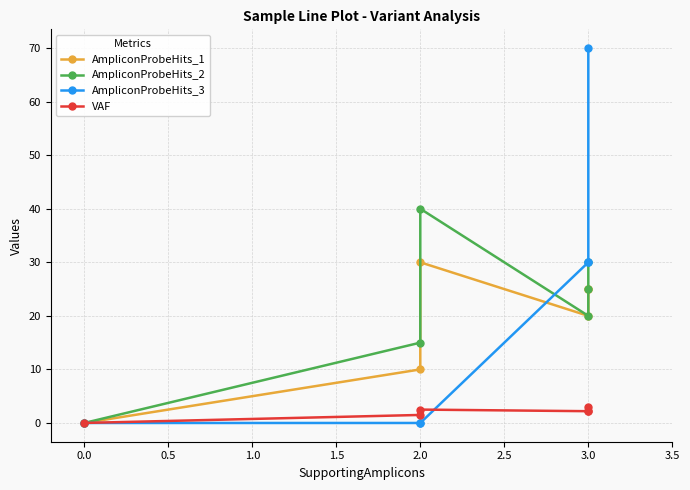

What is the value of the VAF point at the 5th from the left?

2.2